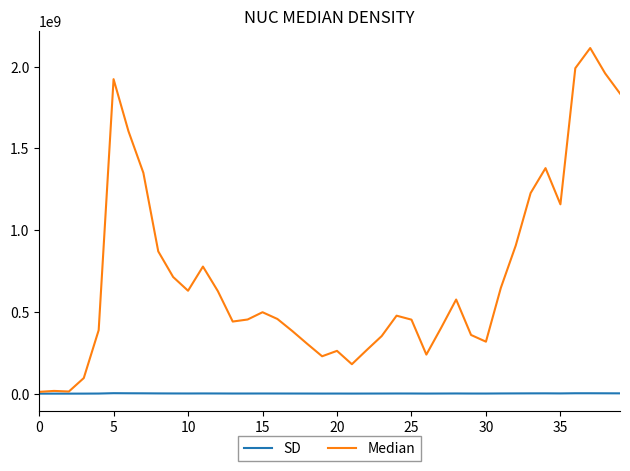

What is the difference between the second highest and minimum values in the Median series?

1978993727